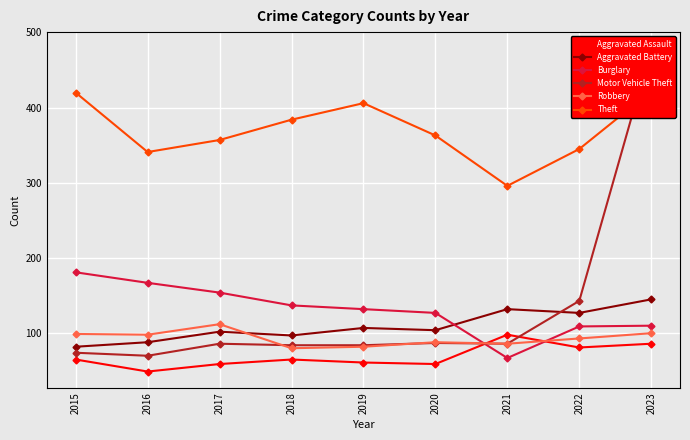

What is the difference between the Aggravated Assault values at 2018 and 2020?

6